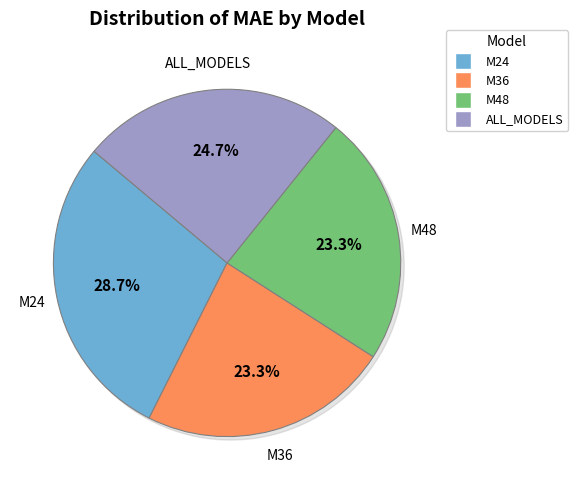

What percentage is the M24 slice, to the nearest percent?

29%